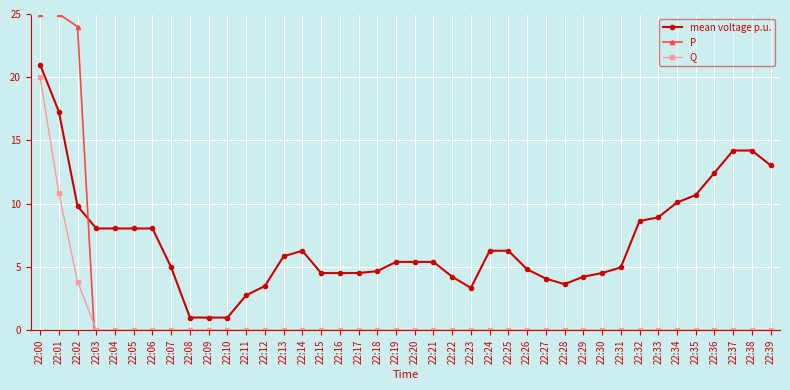

Between which two adjacent categories do P and mean voltage p.u. first intersect?

22:02 and 22:03